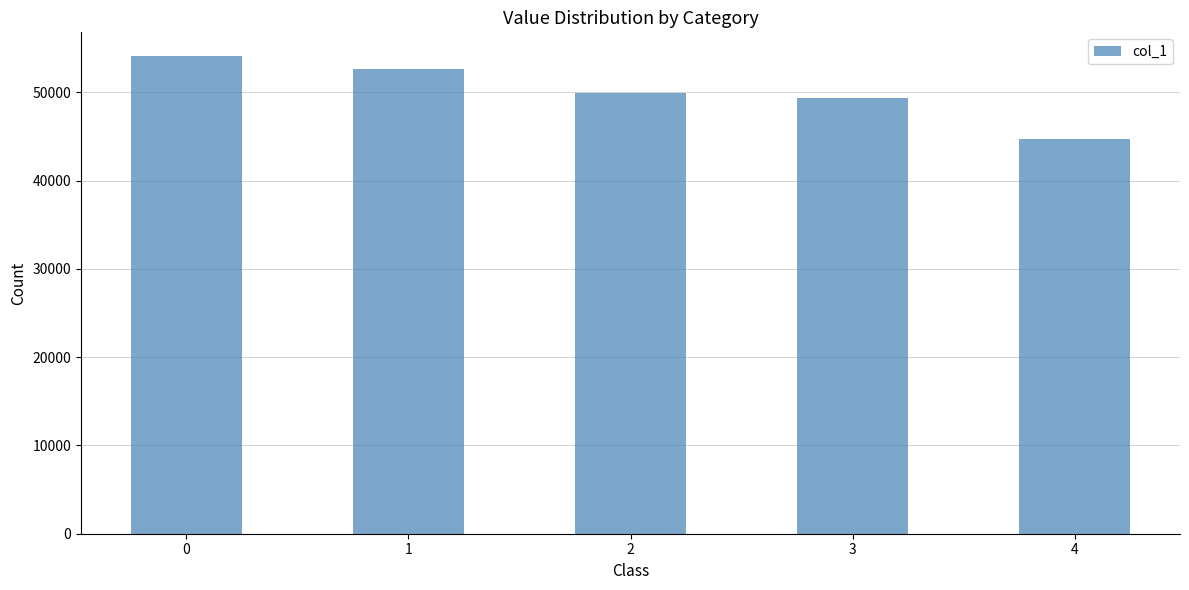

Reading left to right, transcribe all the data shown in this chart.

0=54111	1=52669	2=49911	3=49365	4=44724